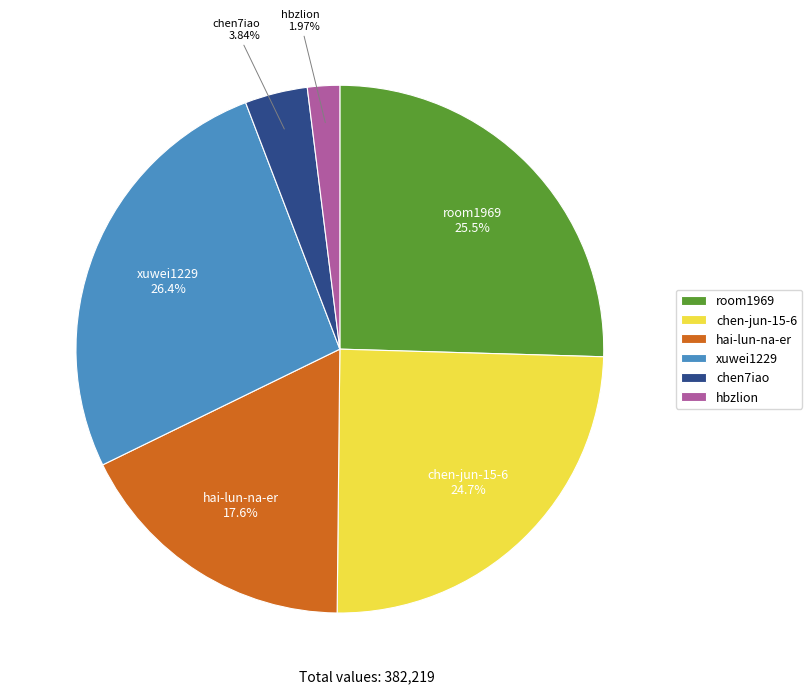

True or false: chen-jun-15-6 accounts for 25% of the total.

True